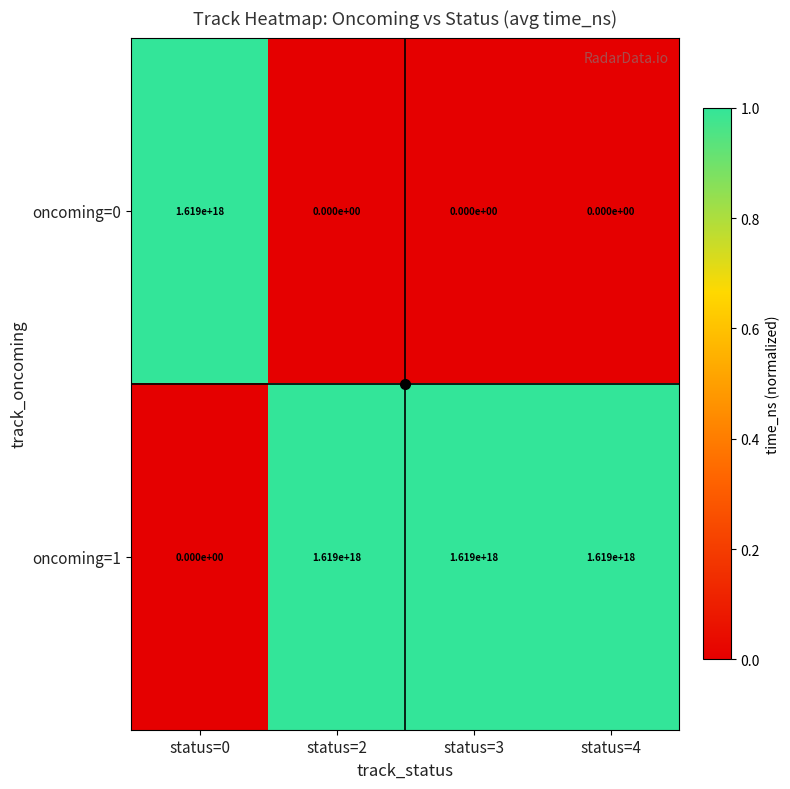

Which category has the highest value in the oncoming=0 series?

status=0